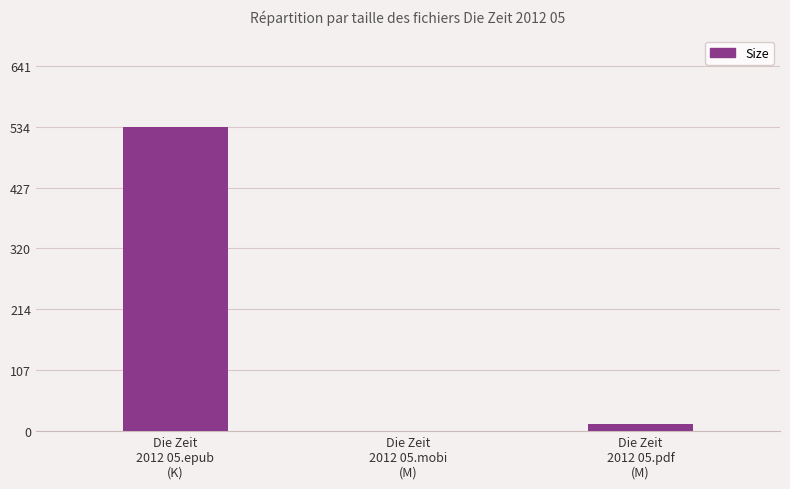

What is the maximum value shown in the chart?

533.9